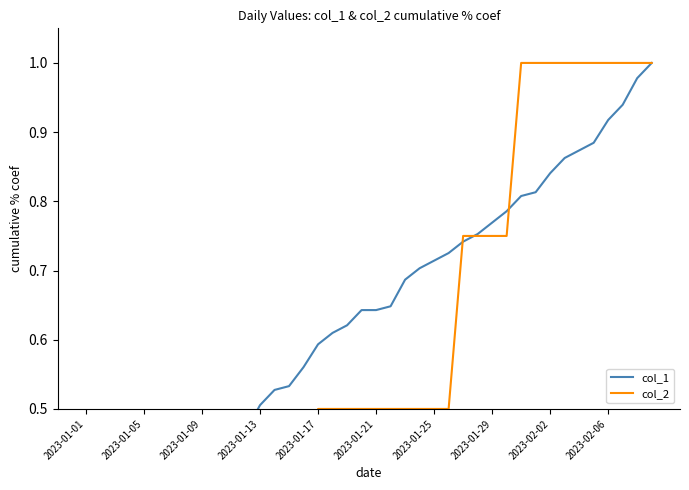

What position from the left is 14?

15